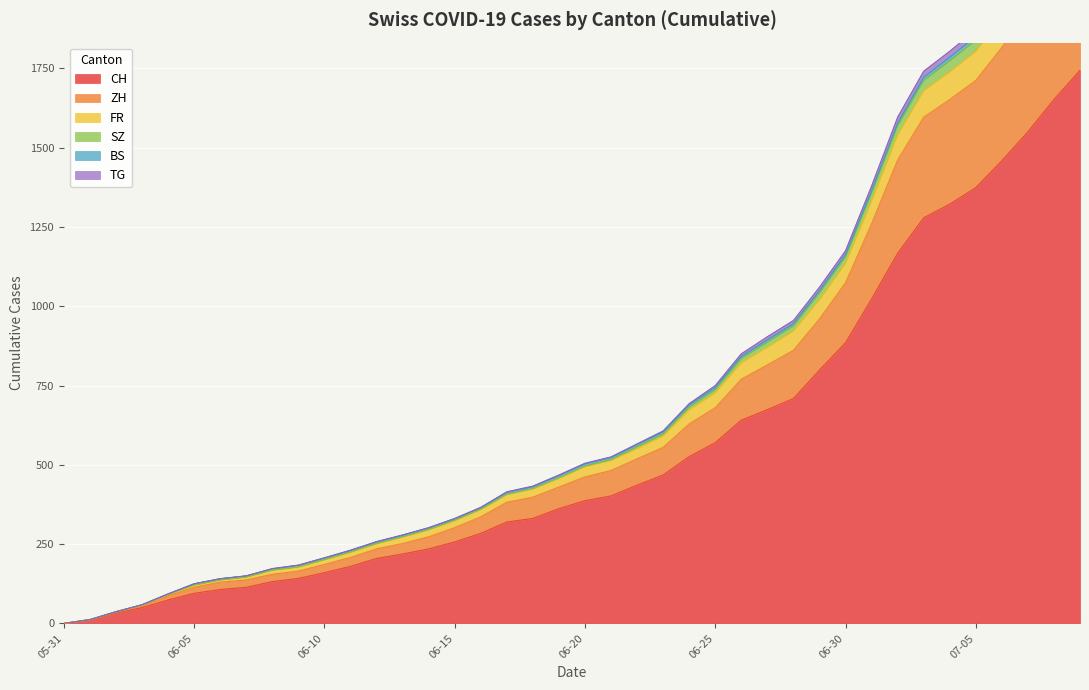

True or false: TG and FR cross at least once.

False